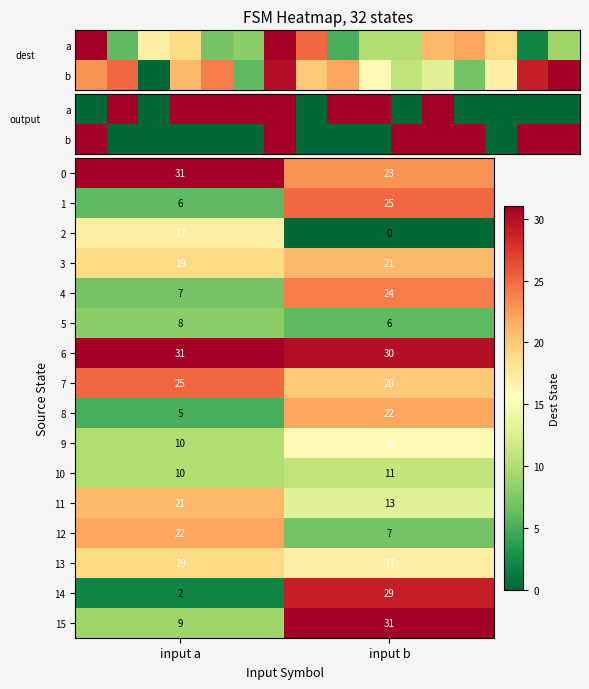

What is the approximate value of 5 at input b?

6